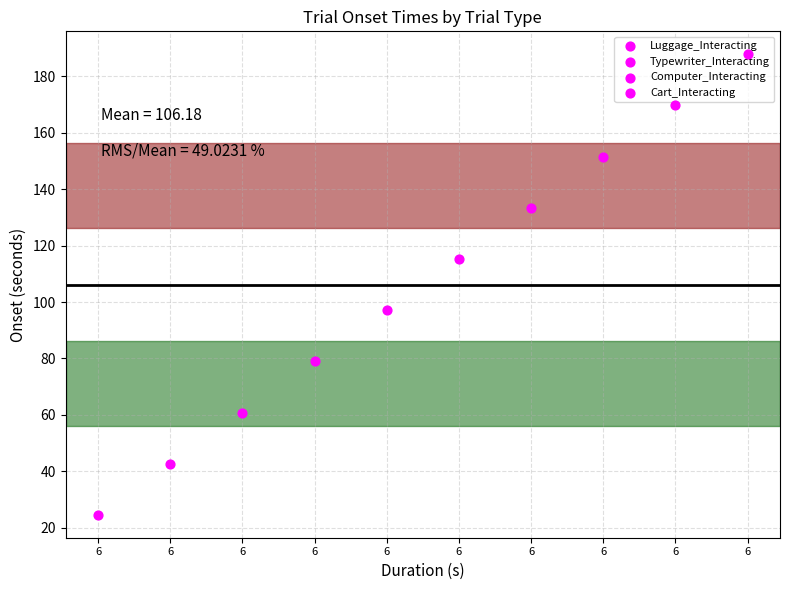

At which category is the sum across all series the highest?

6